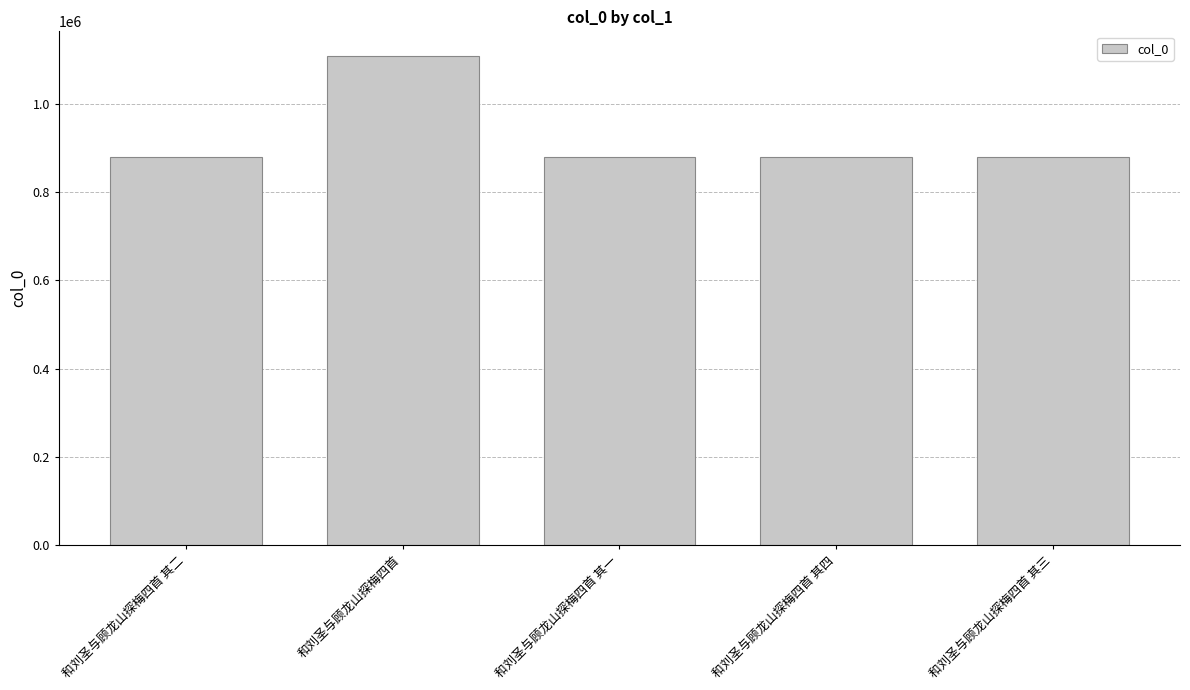

The value at 和刘圣与顾龙山探梅四首 is 727618. True or false?

False